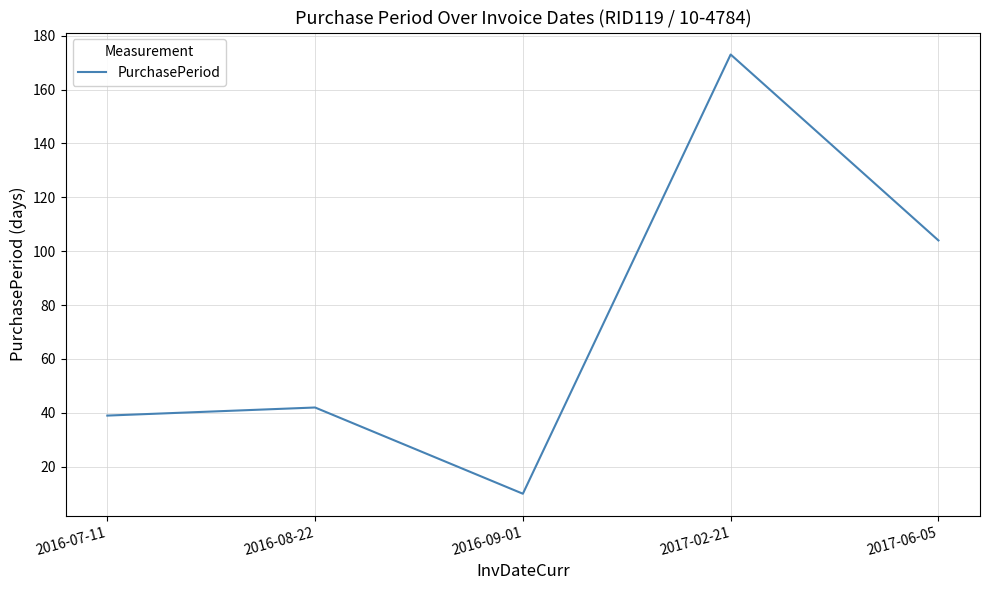

How many interior local valleys (lower than both neighbors) does the data have?

1